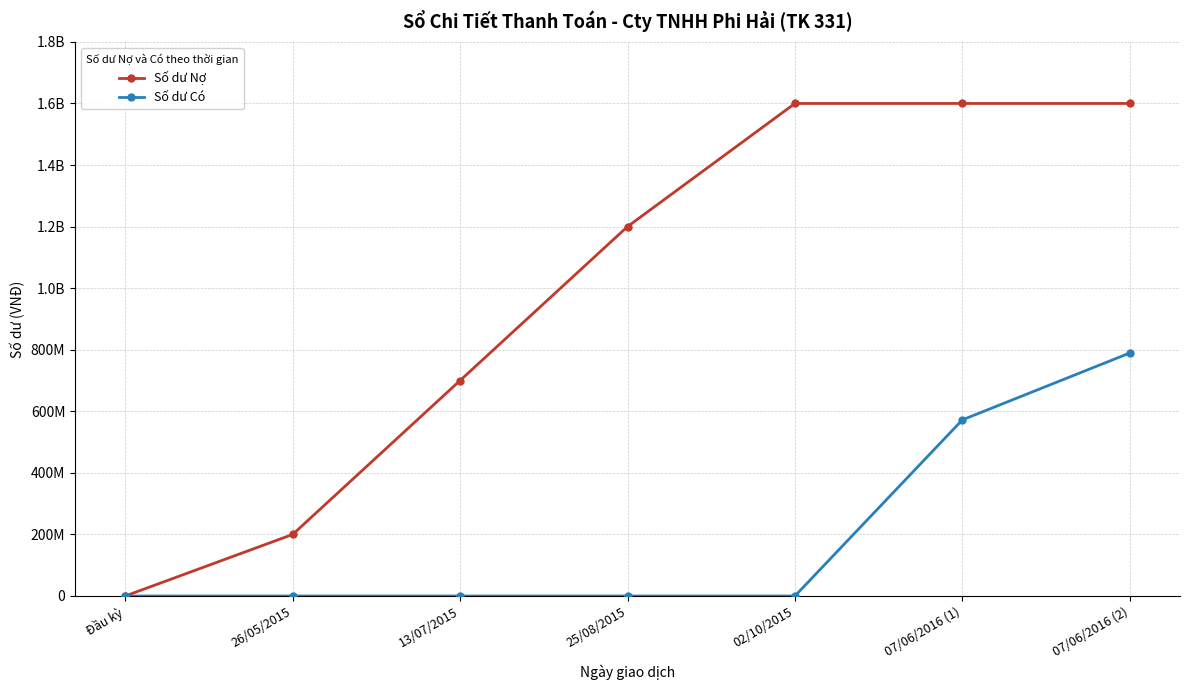

Which series changed the most between 02/10/2015 and 07/06/2016 (2)?

Số dư Có